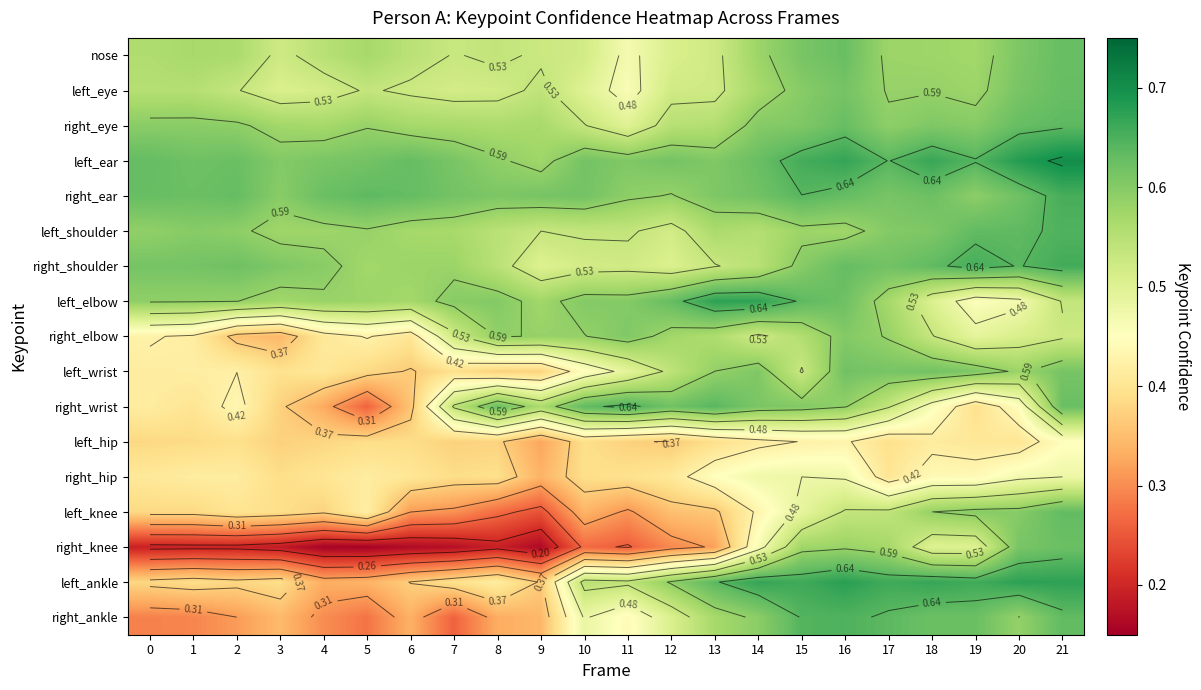

Which series changed the most between 7 and 14?

right_ankle